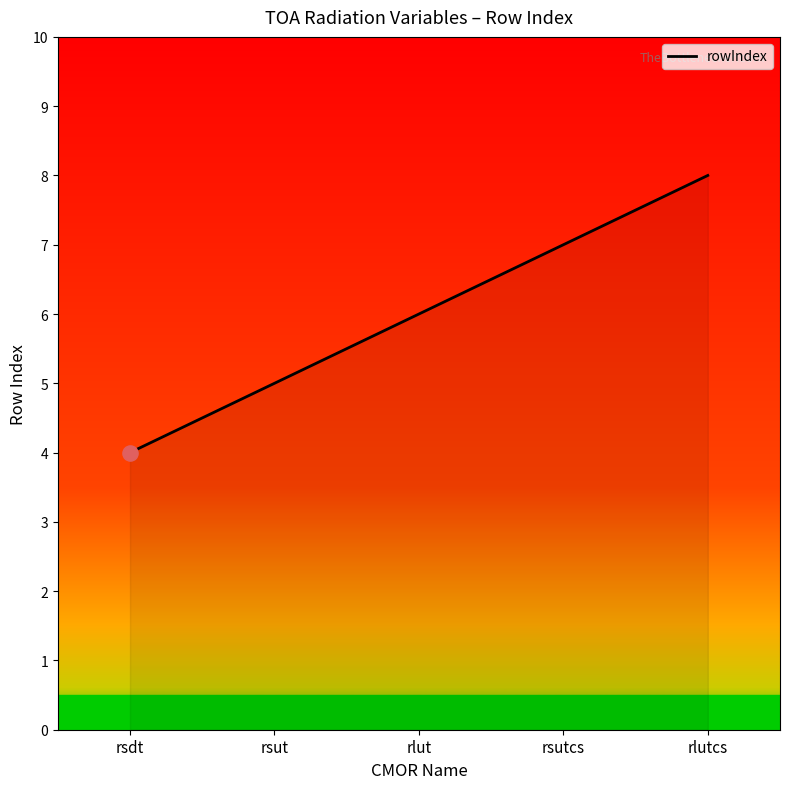

Between rlut and rsut, which is larger?

rlut